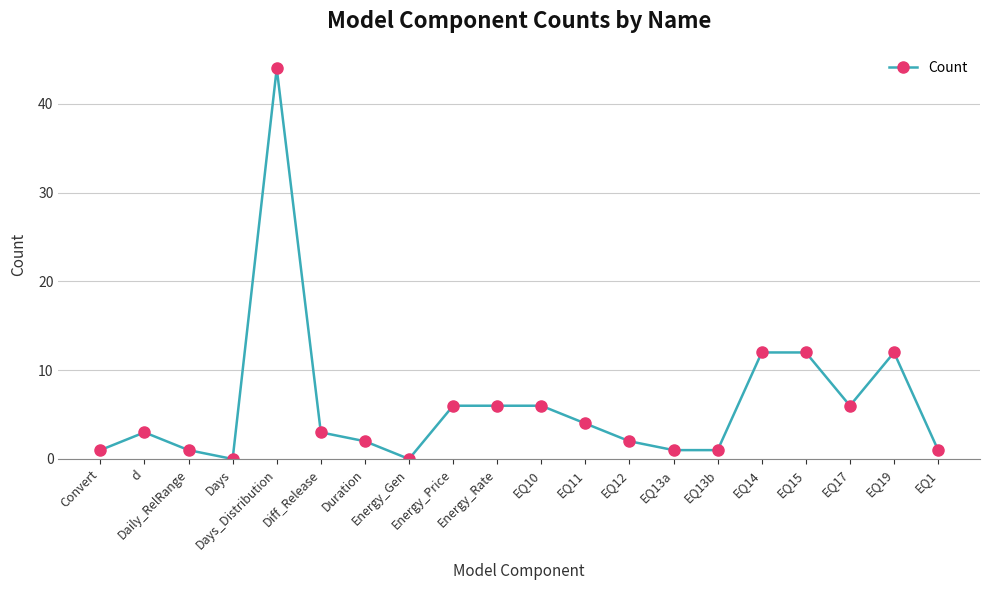

Is this an area chart (filled region under the line)?

No